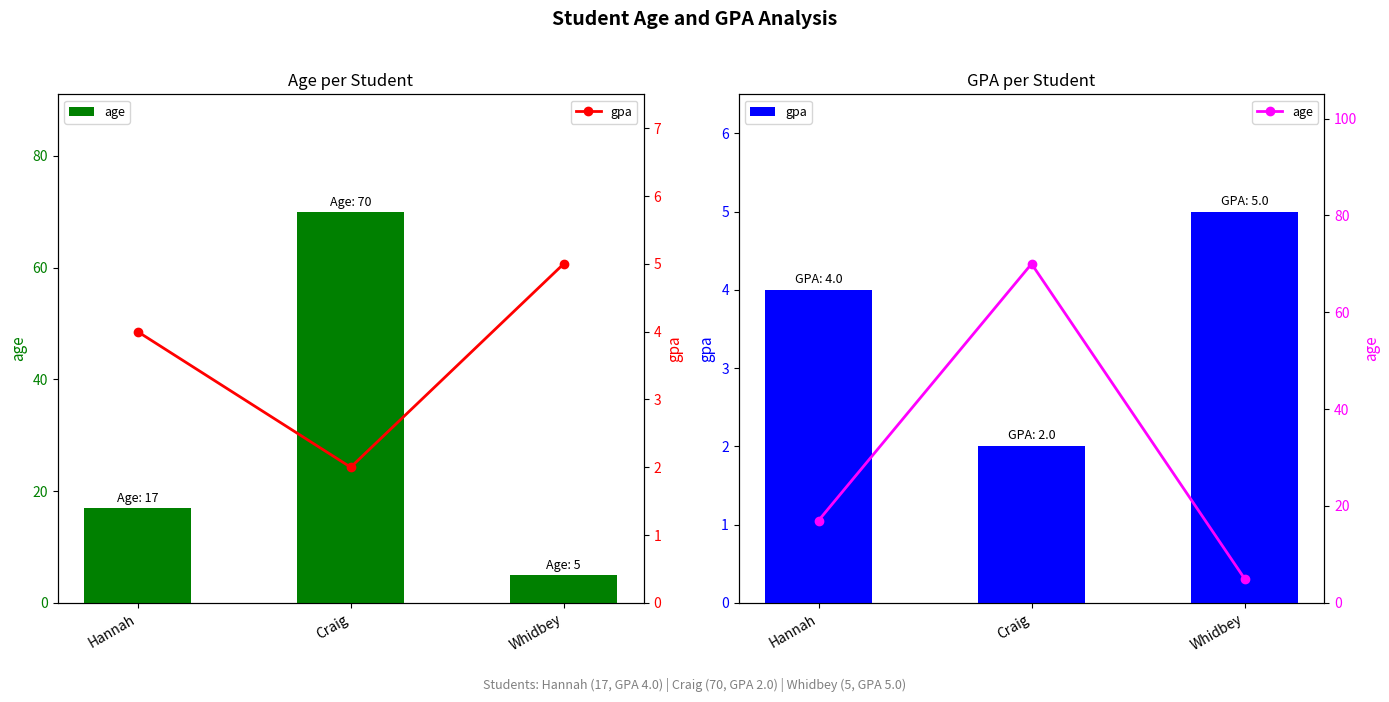

Reading left to right, extract all data points from this chart.

age: 17	70	5
gpa: 4	2	5